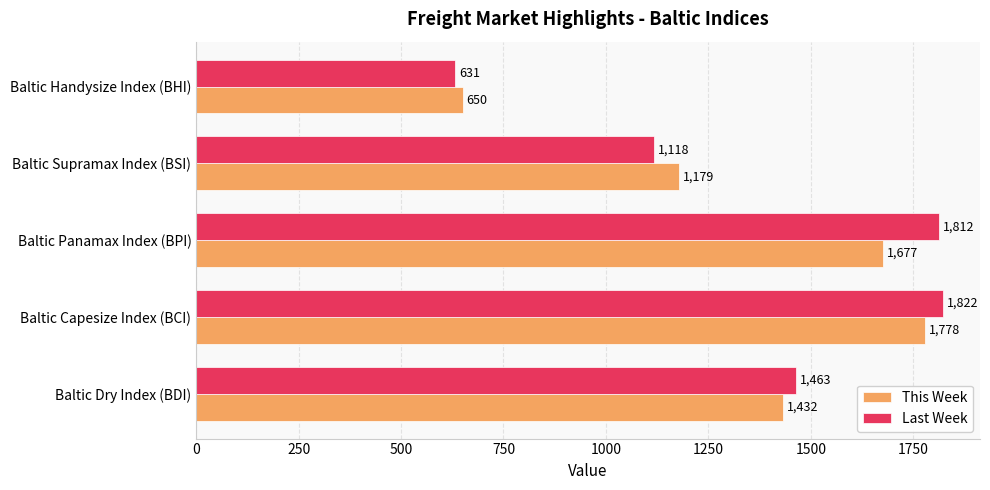

What is the difference between the second highest and second lowest values in the Last Week series?

694